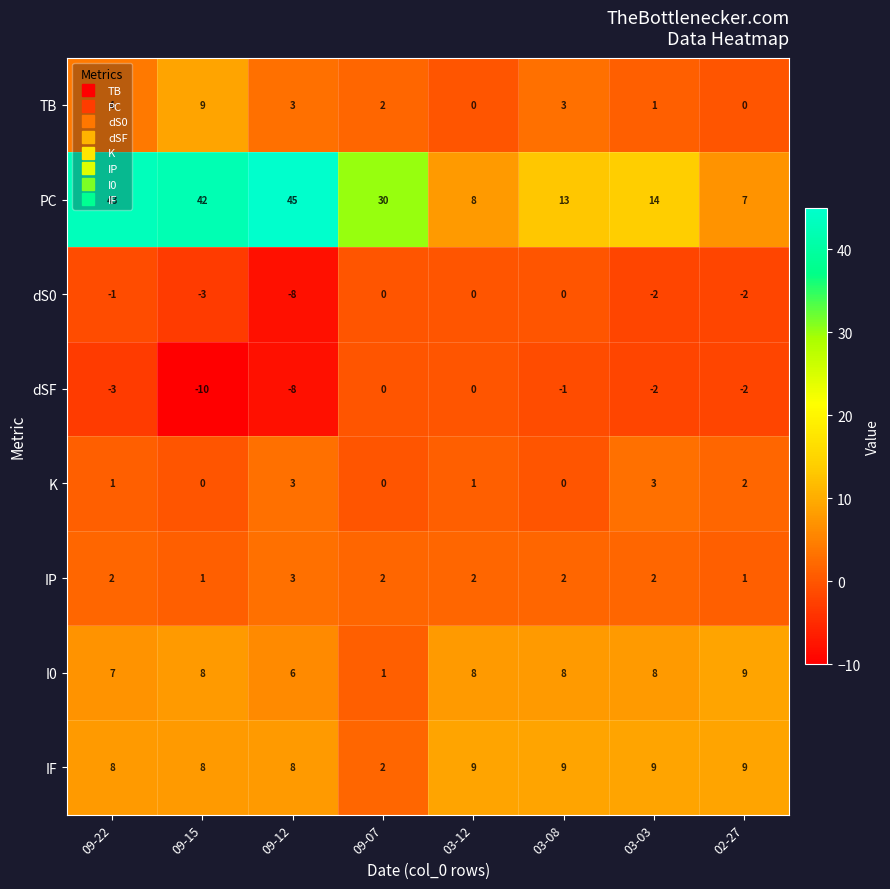

Which series has the largest total across all categories?

PC